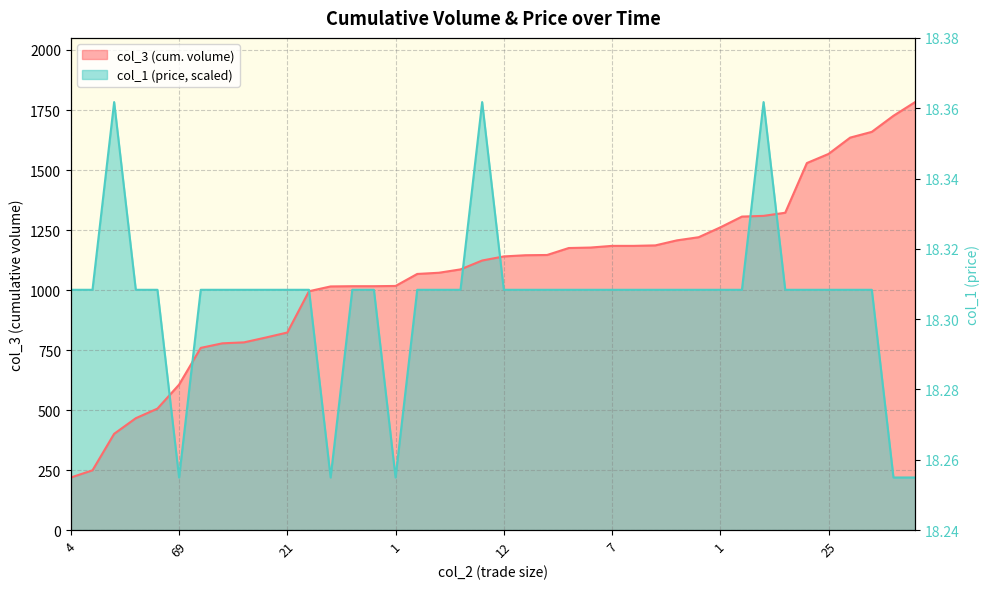

Which series has the largest range (max minus min)?

col_3